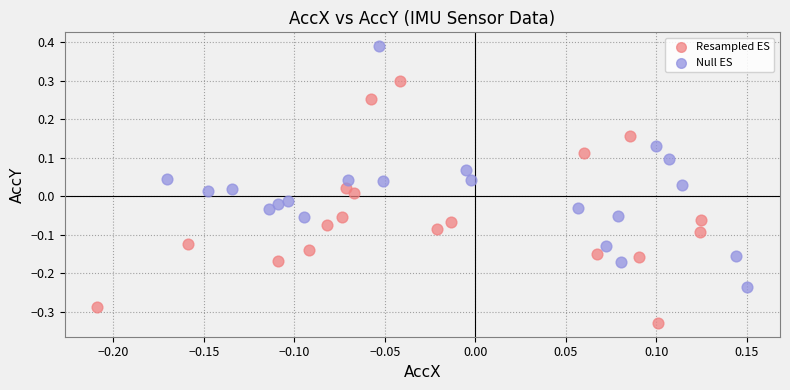

Which series reaches the minimum Y coordinate?

Resampled ES